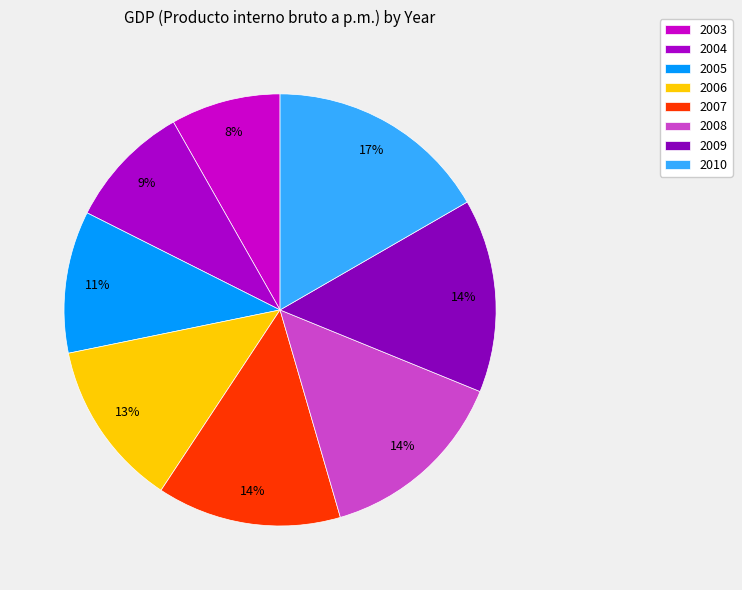

Which slice is the largest?

2010